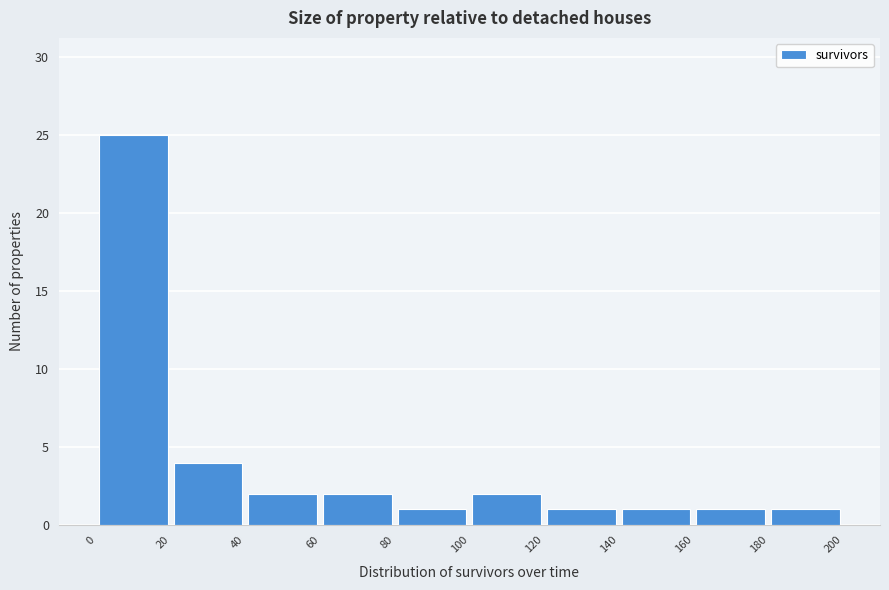

Reading left to right, list every bar in this chart as the range it spans on the x-axis followed by its height. The values are not printed on the chart, so give them approximately, as read against the axis.

0 to 20: 25
20 to 40: 4
40 to 60: 2
60 to 80: 2
80 to 100: 1
100 to 120: 2
120 to 140: 1
140 to 160: 1
160 to 180: 1
180 to 200: 1